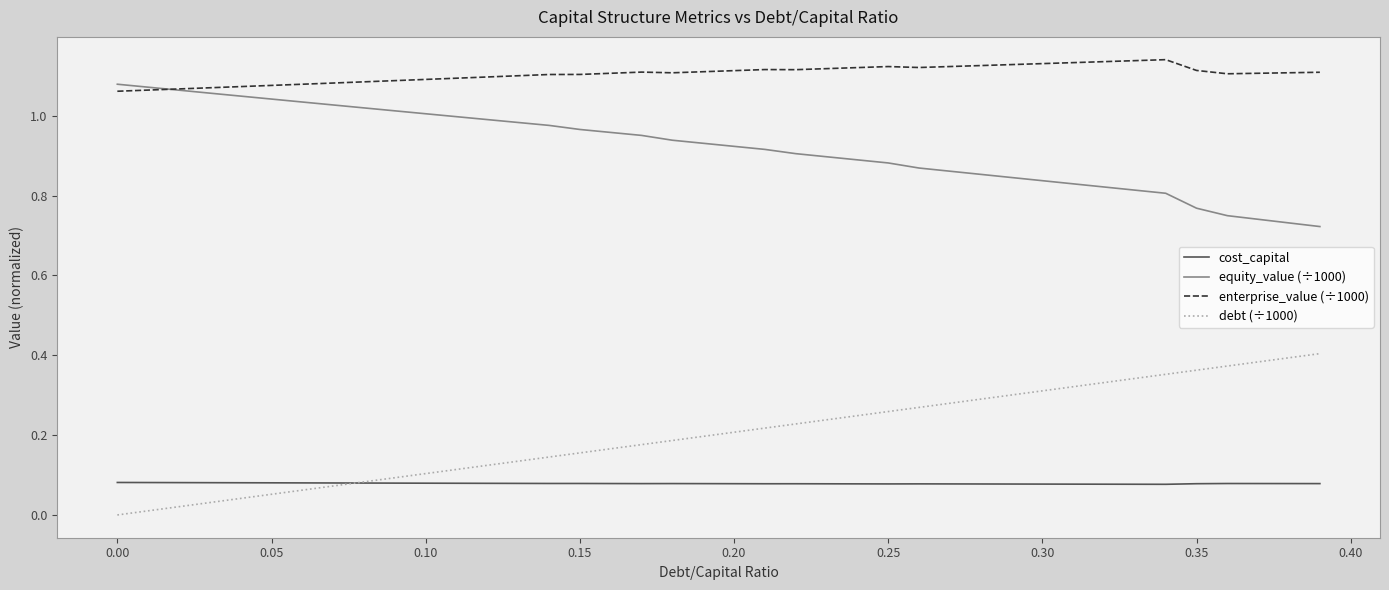

List the series in order of their peak value, highest first.

enterprise_value (÷1000), equity_value (÷1000), debt (÷1000), cost_capital